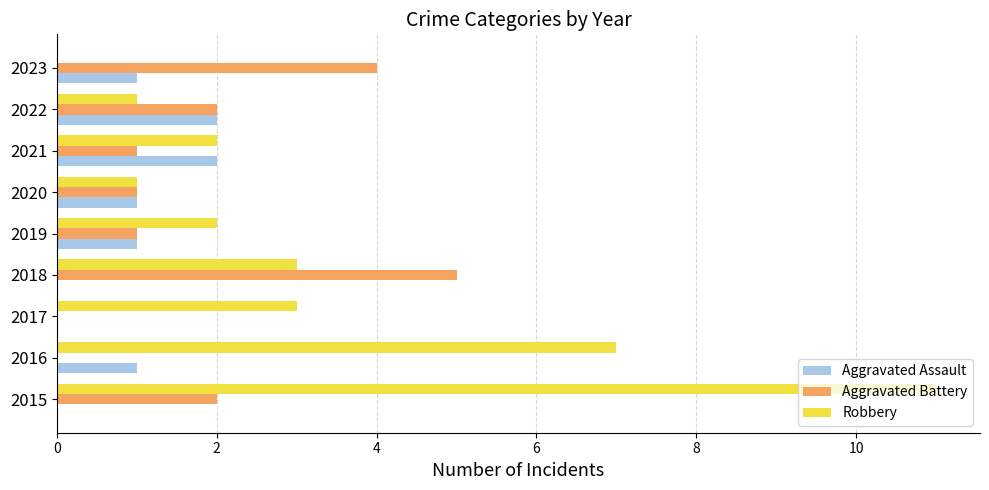

Which series has the largest total across all categories?

Robbery